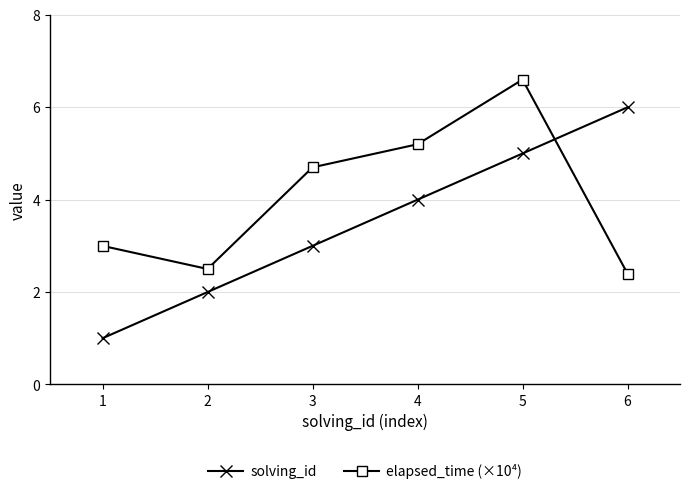

At how many categories does at least one series exceed 1?

6